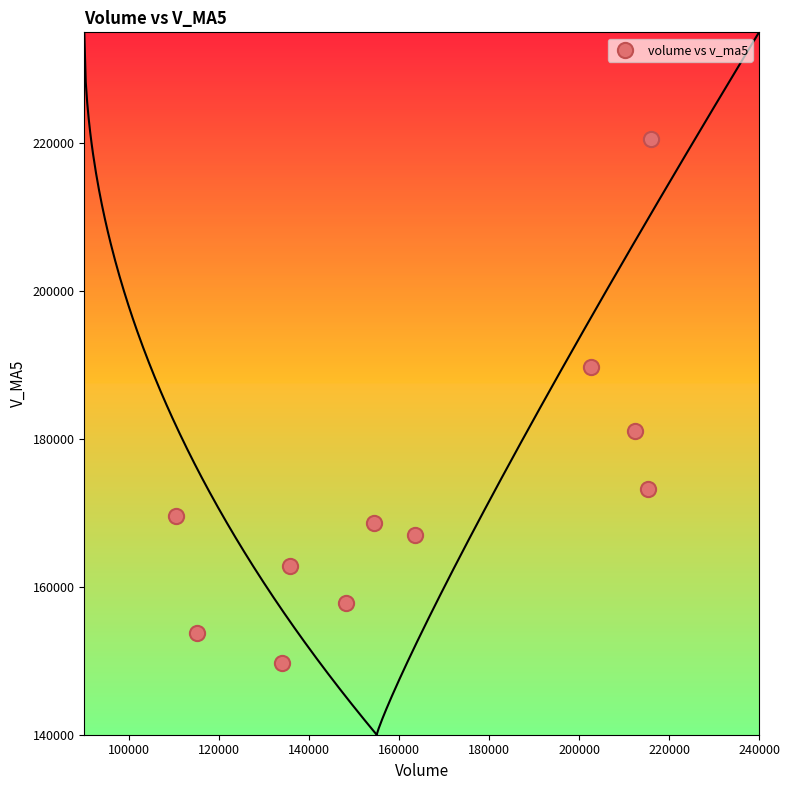

What is the average X value?

164356.4